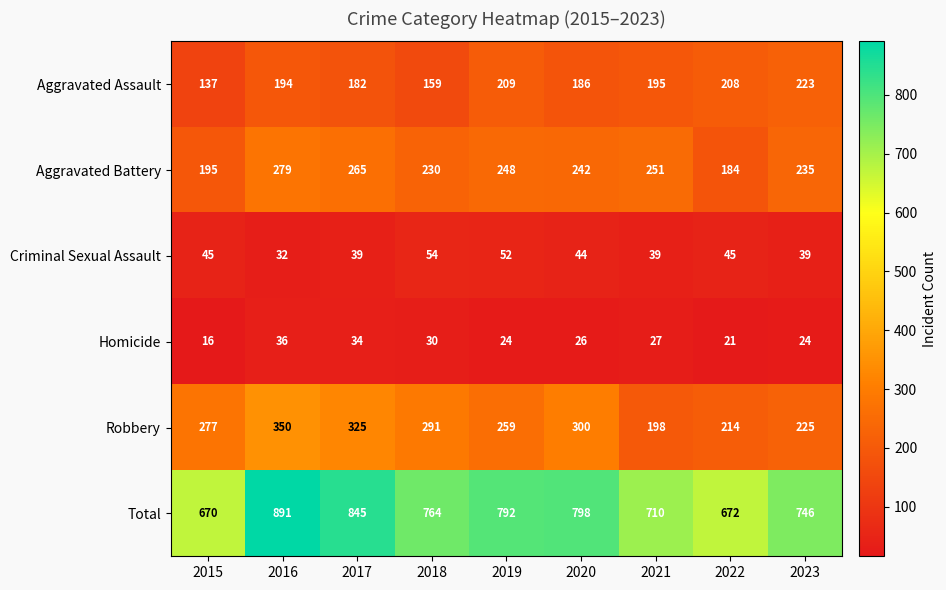

What is the difference between the maximum and second lowest values in the Aggravated Battery series?

84